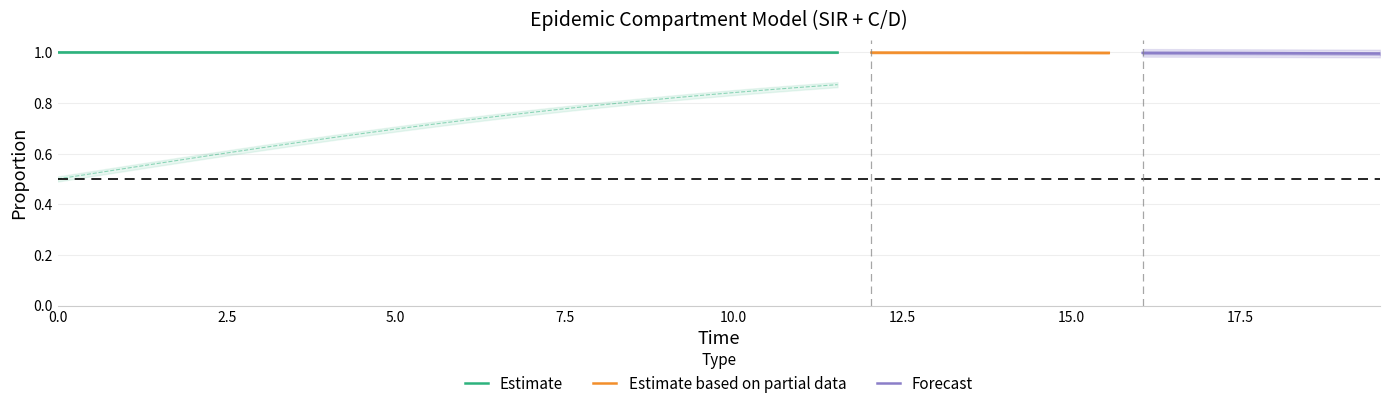

True or false: I and C cross at least once.

False